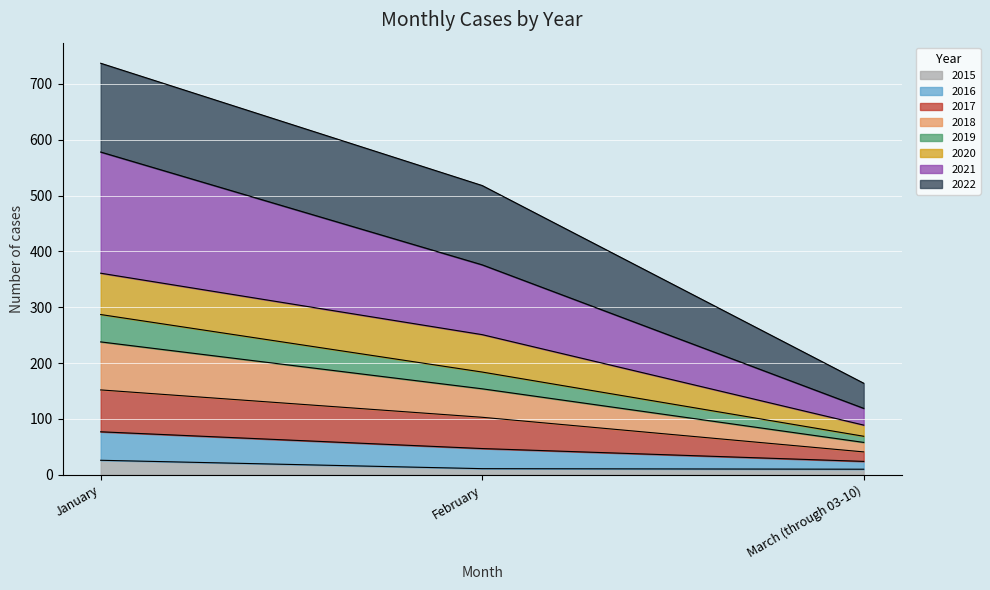

Which category has the highest value across all series?

January